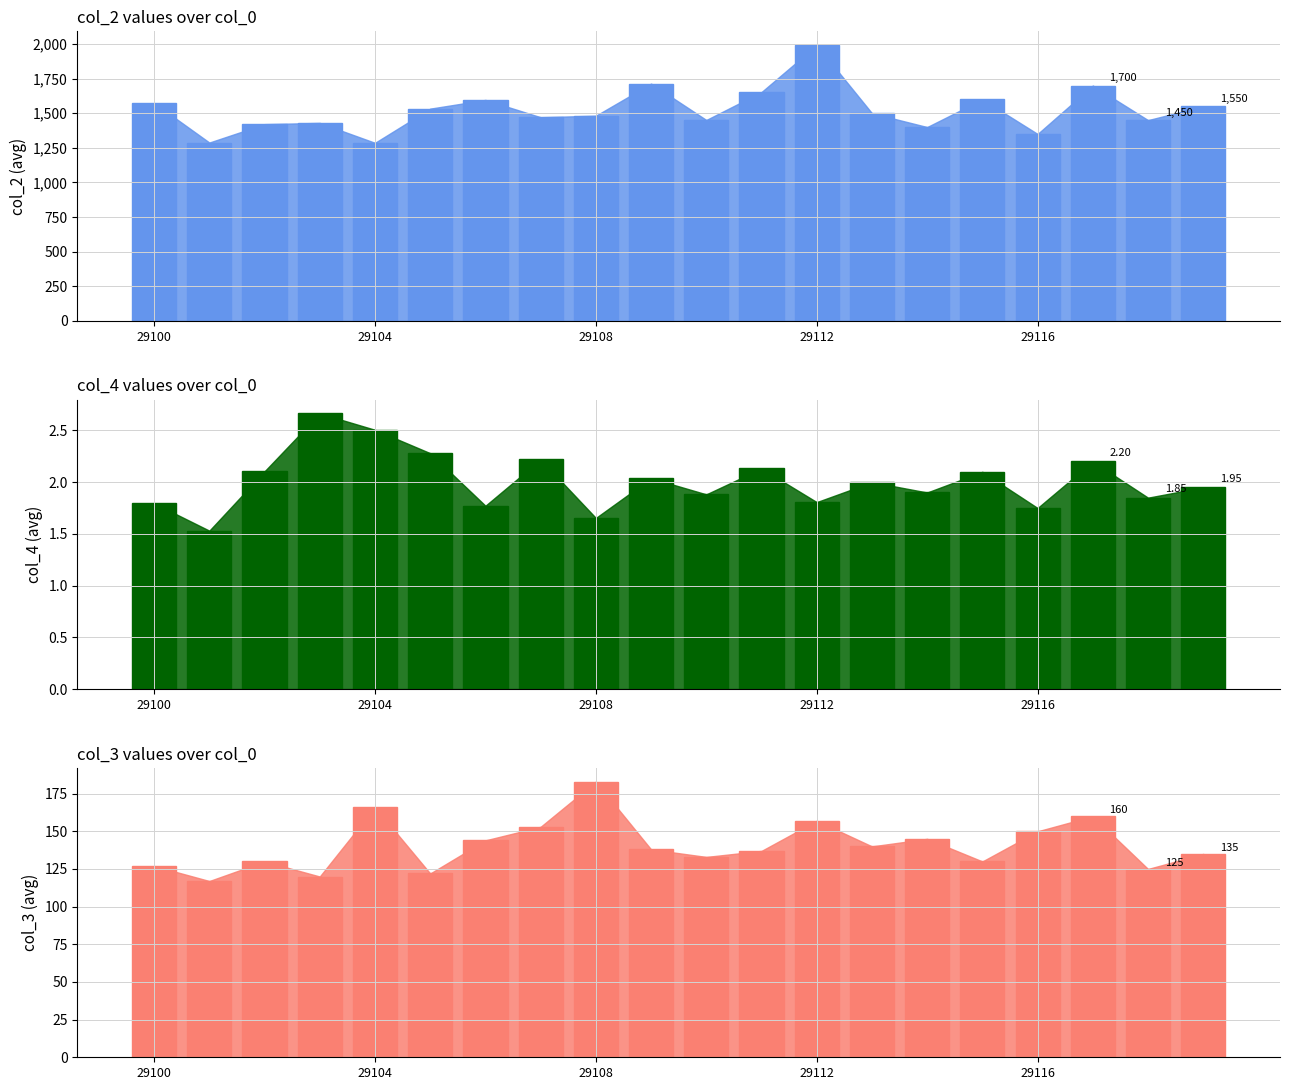

Which series has the largest range (max minus min)?

col_2